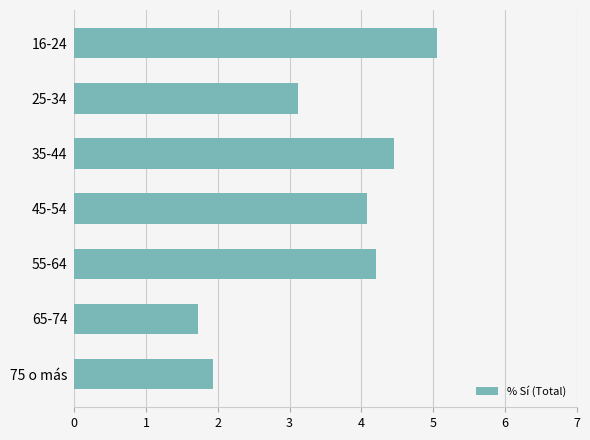

What is the change in value from 55-64 to 75 o más?

-2.3